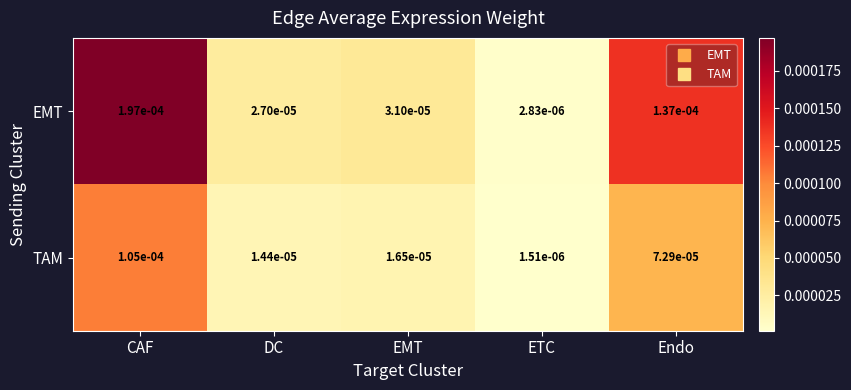

Which series has the largest range (max minus min)?

EMT